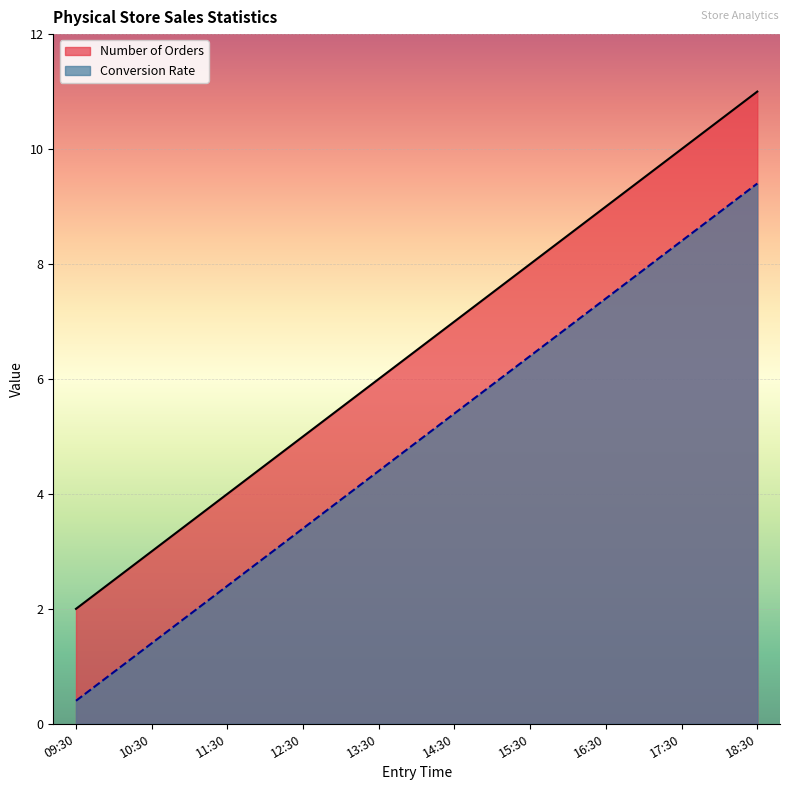

List the series in order of their peak value, lowest first.

Conversion Rate, Number of Orders